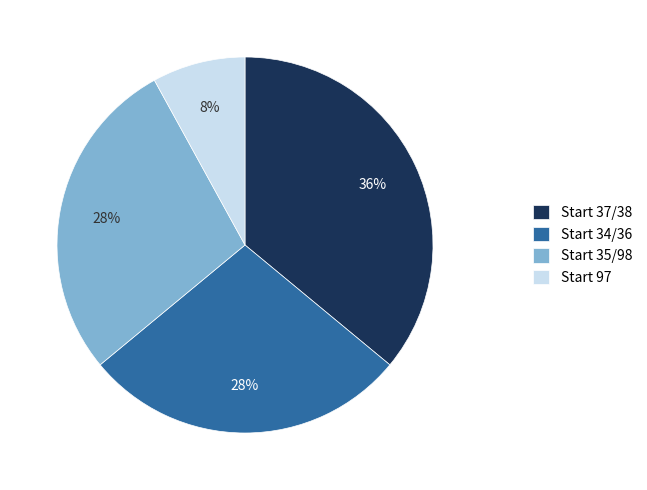

Which slice is the smallest?

Start 97